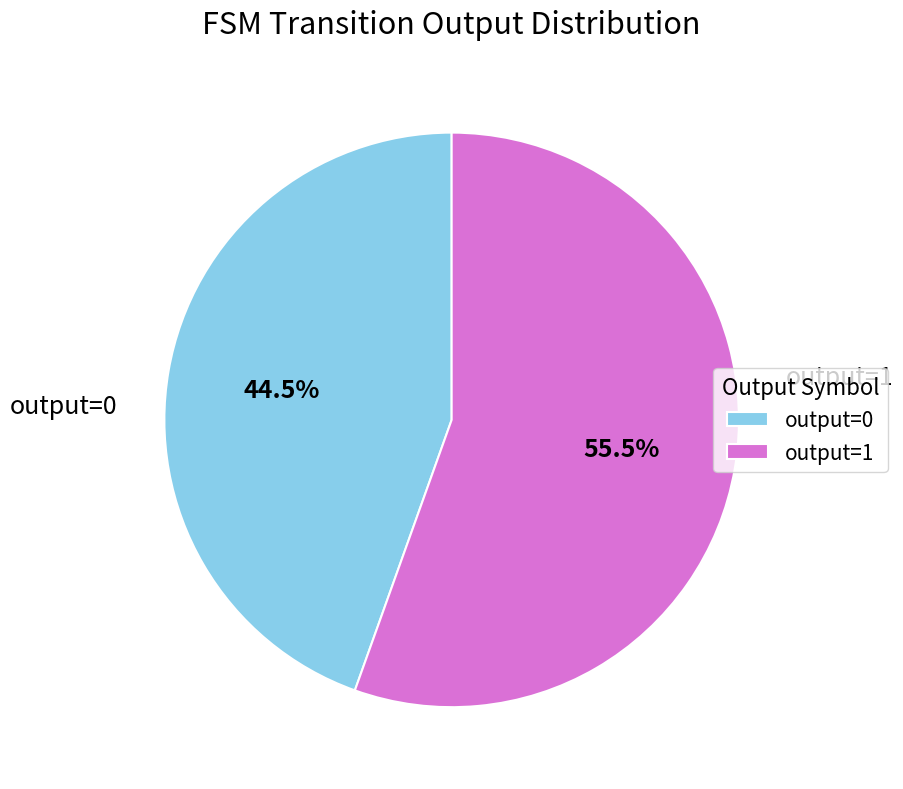

To the nearest percent, what is the difference between the output=0 and output=1 slice percentages?

11%